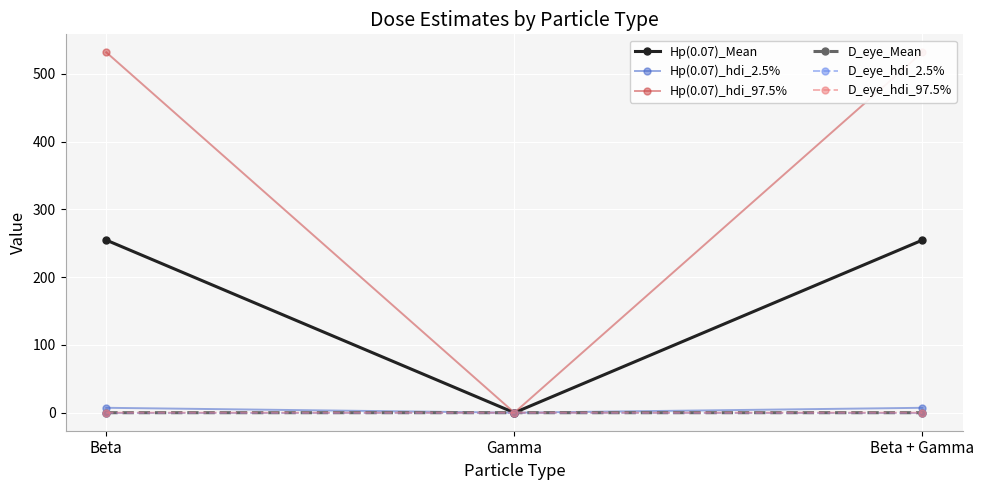

The D_eye_Mean series shows 0.0 at Gamma. True or false?

True